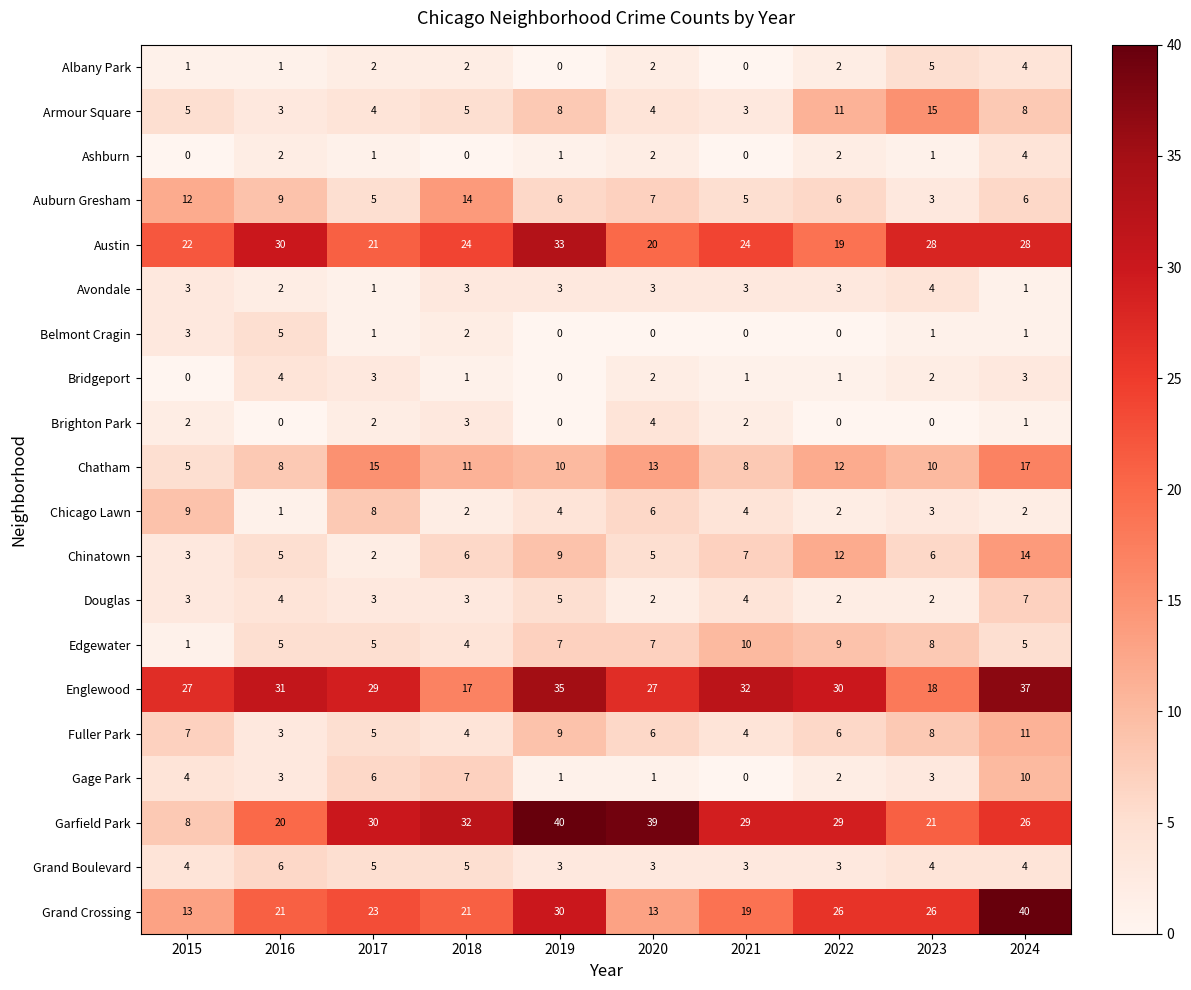

What is the difference between the second highest and minimum values in the Brighton Park series?

3